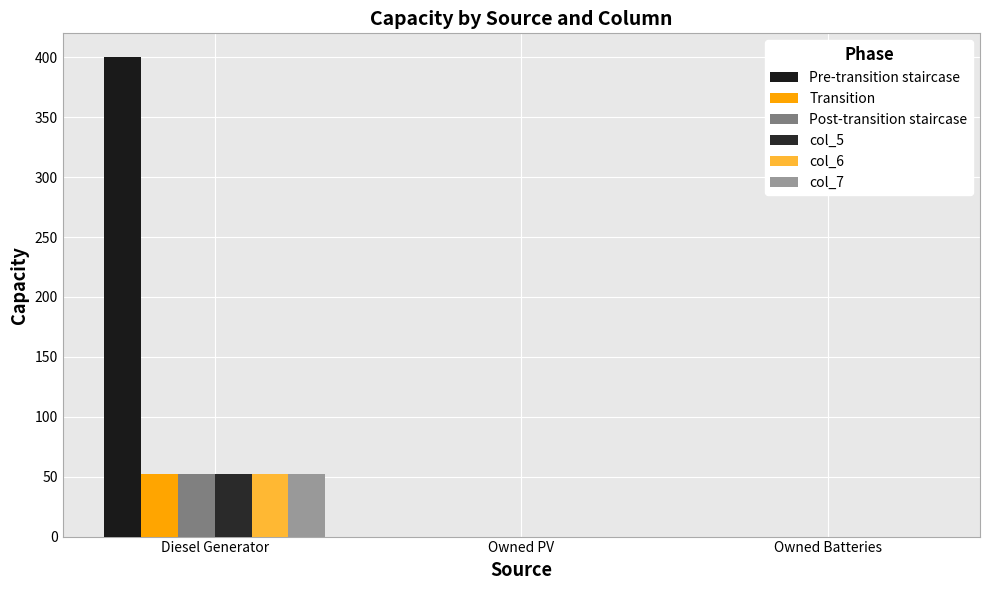

What value does the col_6 series have at Diesel Generator, to the nearest 5?

50